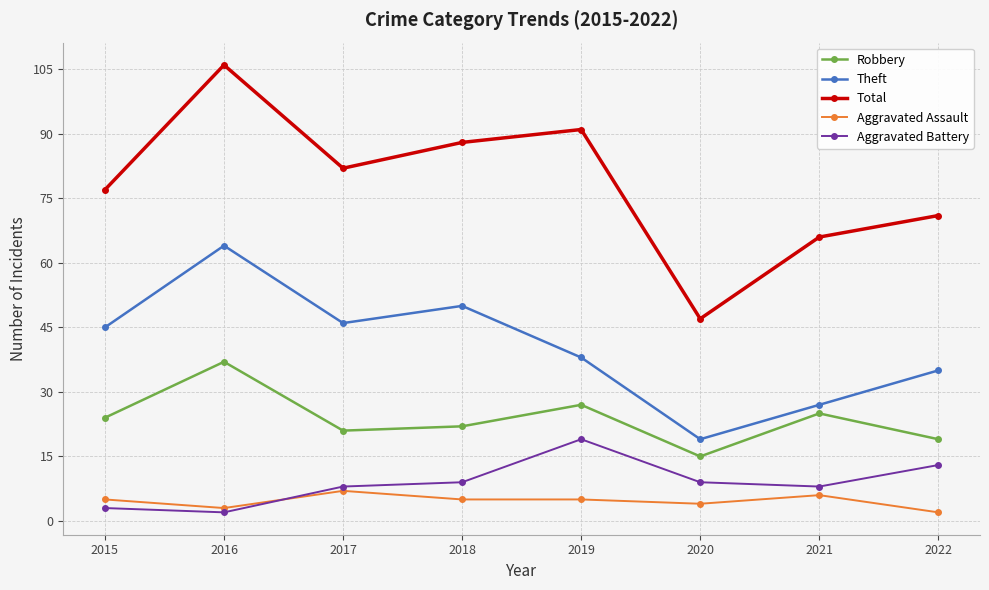

What is the value of the Robbery point at the 7th from the left?

25